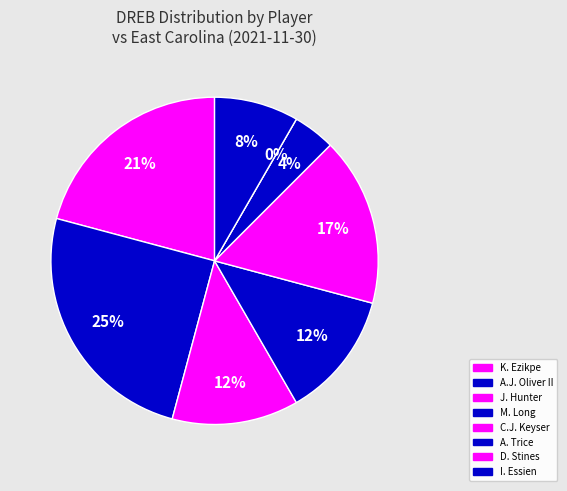

What is the ratio of the value at A. Trice to the value at J. Hunter?

0.3